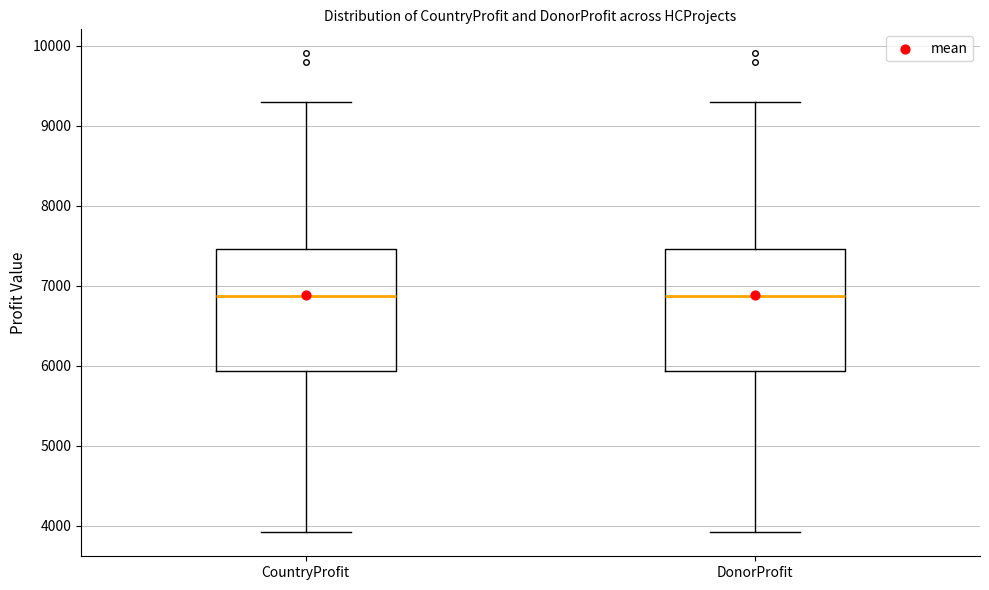

Reading left to right, read every box against the y-axis: the position of its median line, the range the box covers, and the ends of its whiskers. The values are not printed on the chart, so give them approximately, as read against the axis.

CountryProfit: median 6900, box 5900 to 7500, whiskers 3900 to 9300
DonorProfit: median 6900, box 5900 to 7500, whiskers 3900 to 9300